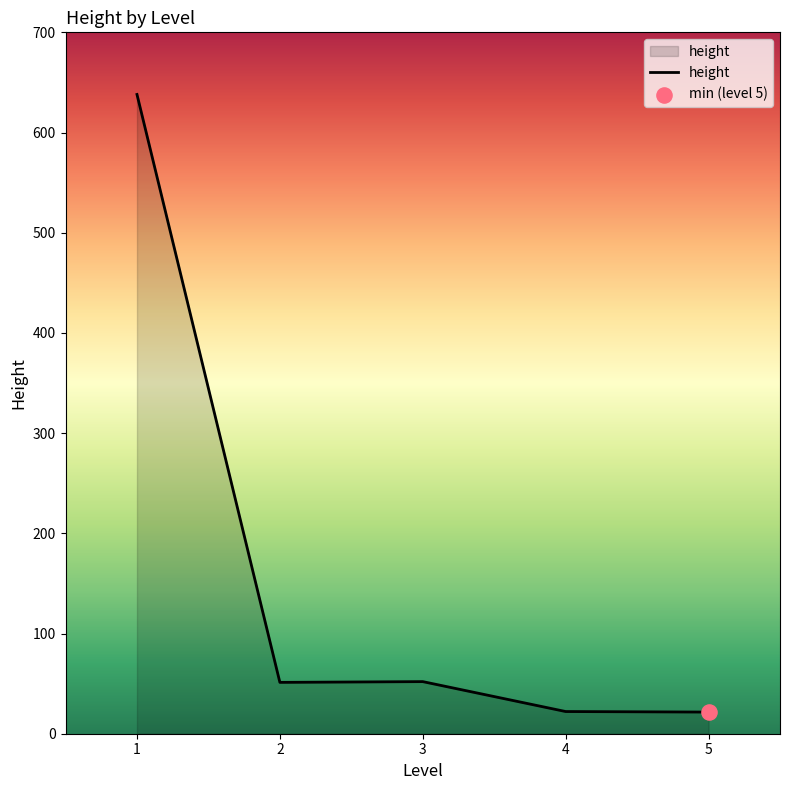

Between 5 and 1, which is larger?

1